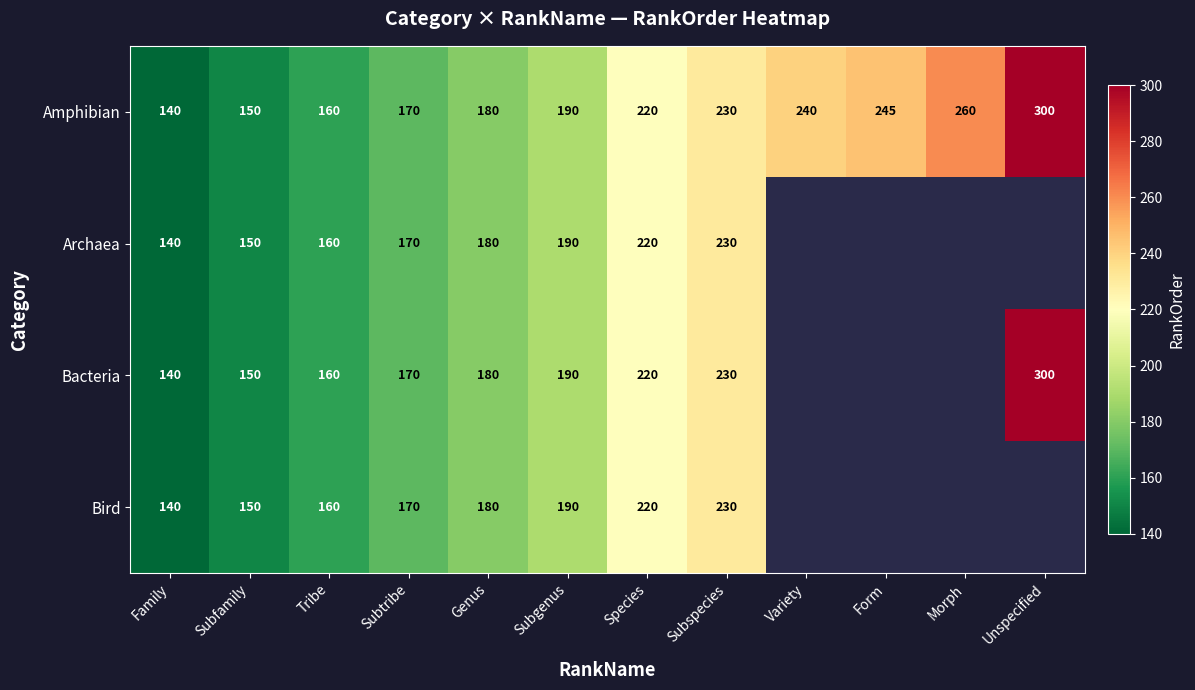

What is the difference between the Amphibian values at Tribe and Subtribe?

10